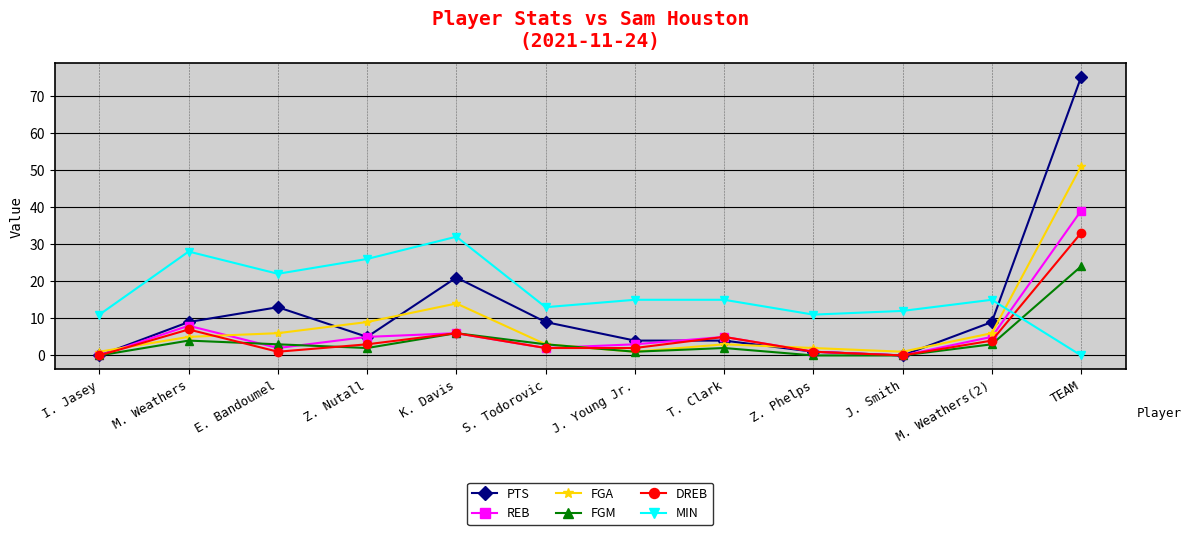

Between which two adjacent categories do DREB and MIN first intersect?

M. Weathers(2) and TEAM